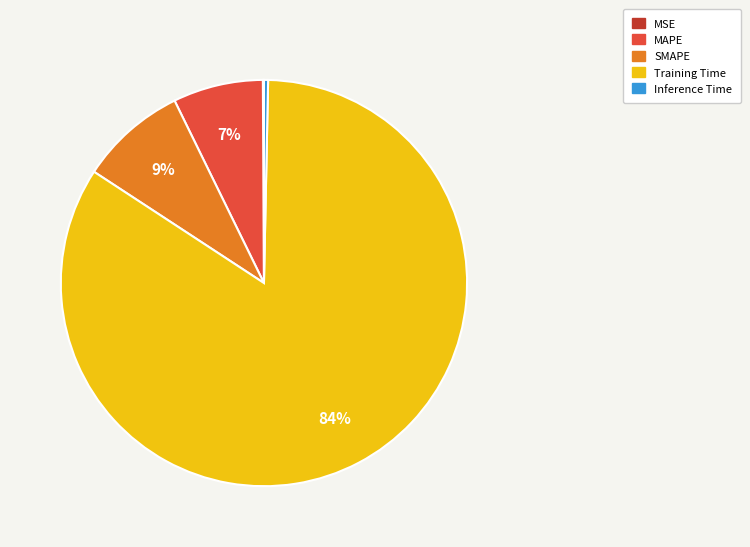

Is the sum of Training Time and SMAPE greater than half?

Yes